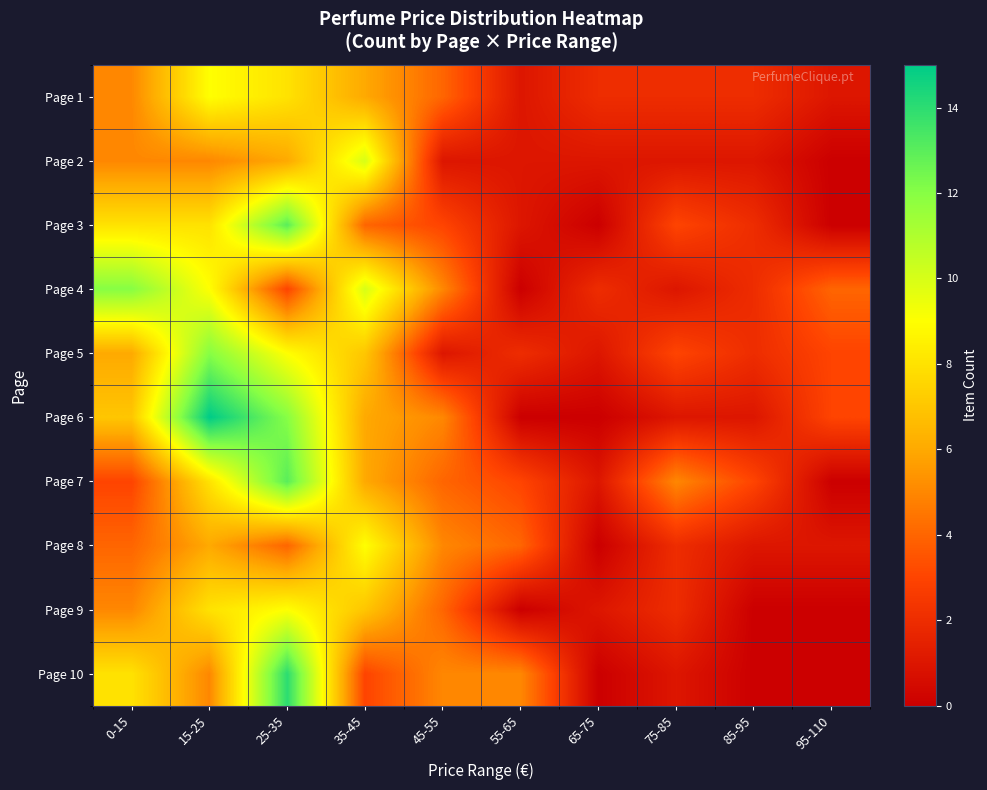

At 15-25, list the series in order from smallest to largest.

Page 2, Page 10, Page 8, Page 3, Page 7, Page 9, Page 1, Page 4, Page 5, Page 6